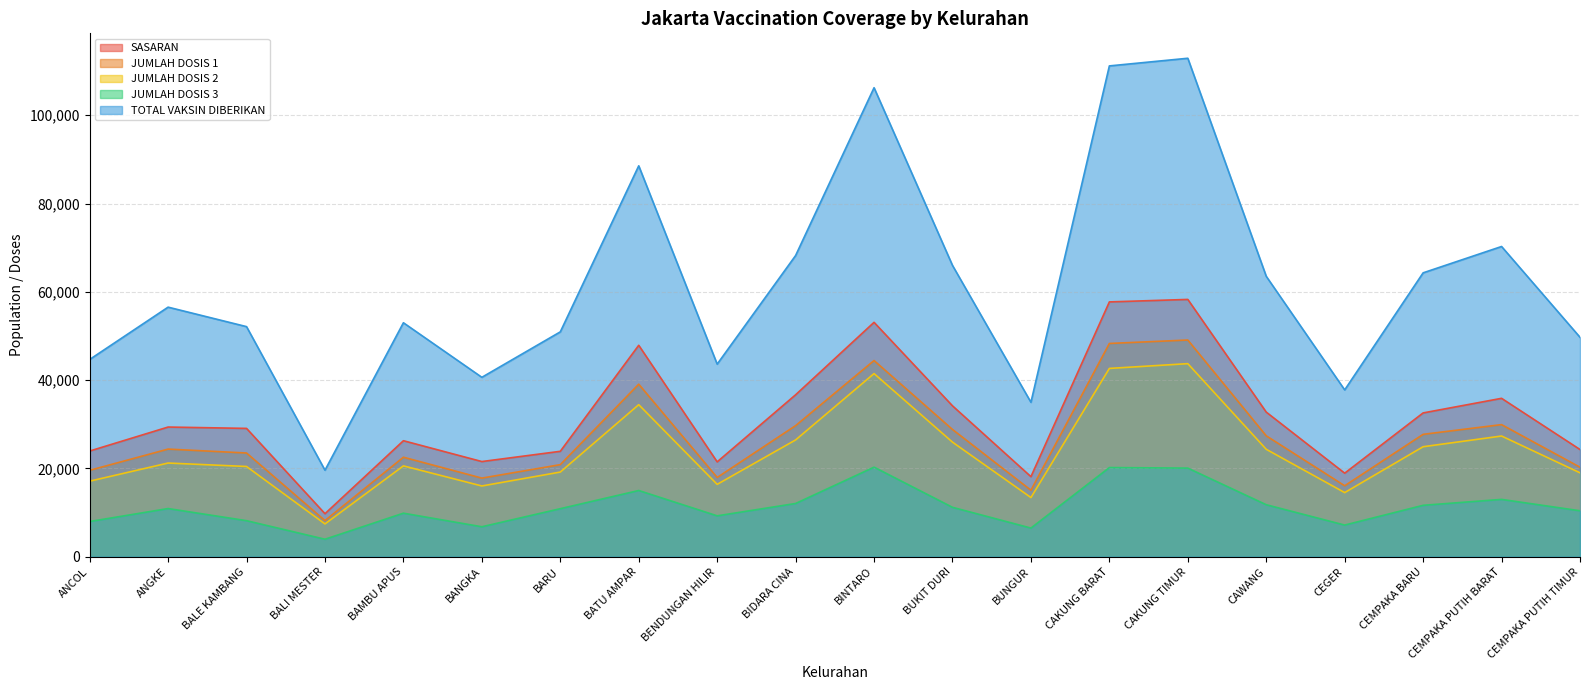

Where is the first local minimum for JUMLAH DOSIS 3?

BALI MESTER